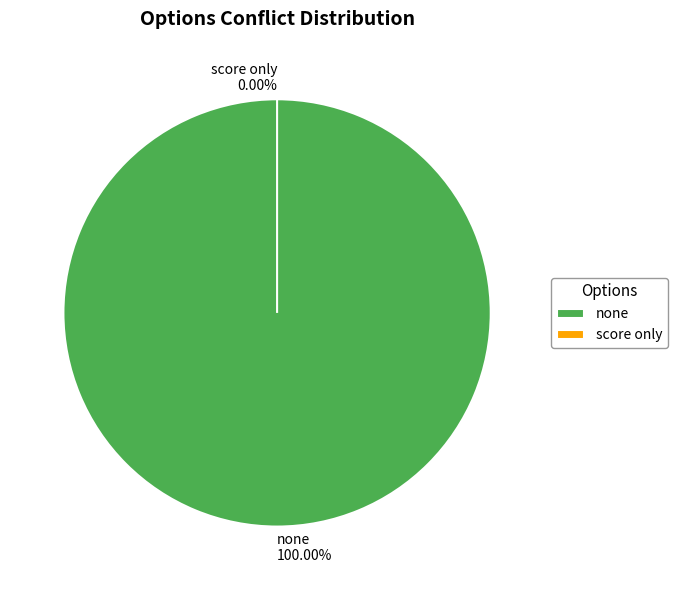

What is the change in value from none to score only?

-1